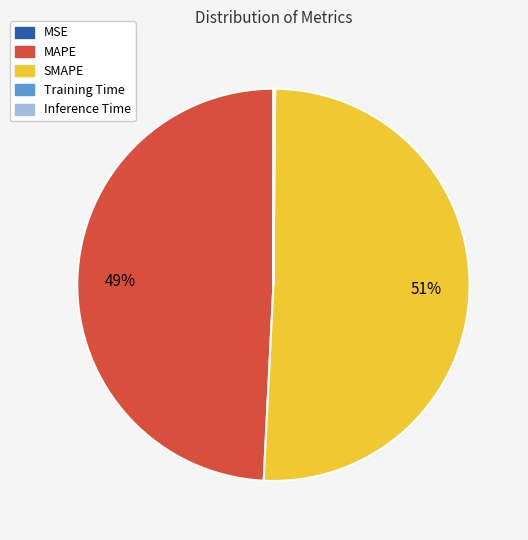

True or false: SMAPE accounts for 42% of the total.

False